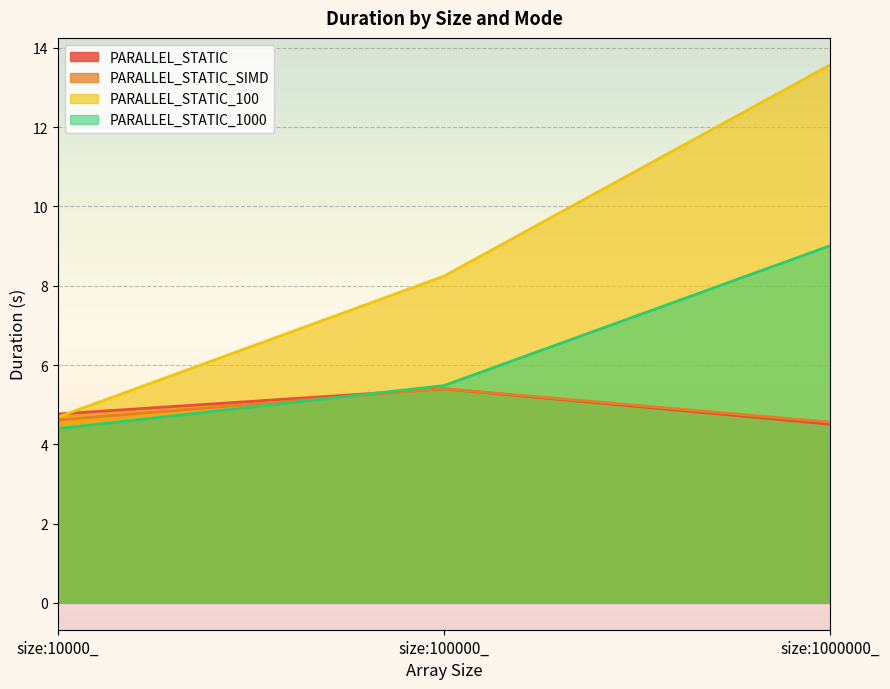

What is the average value of the PARALLEL_STATIC_1000 series?

6.3